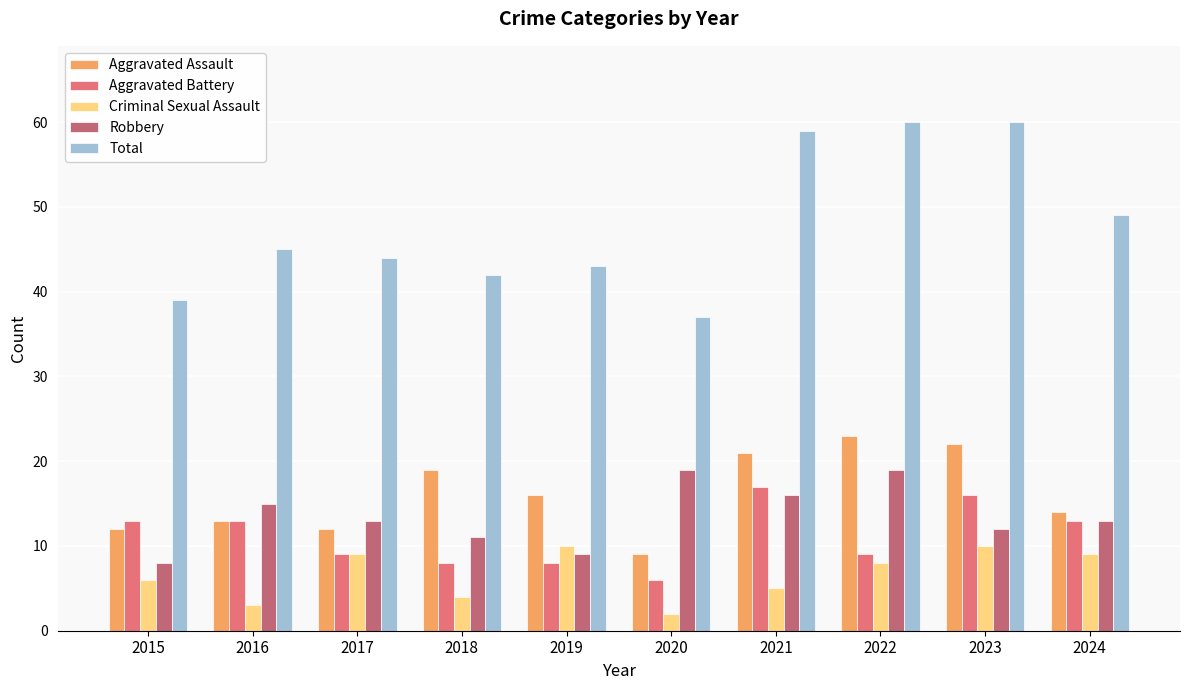

What is the difference between the Total values at 2018 and 2015?

3